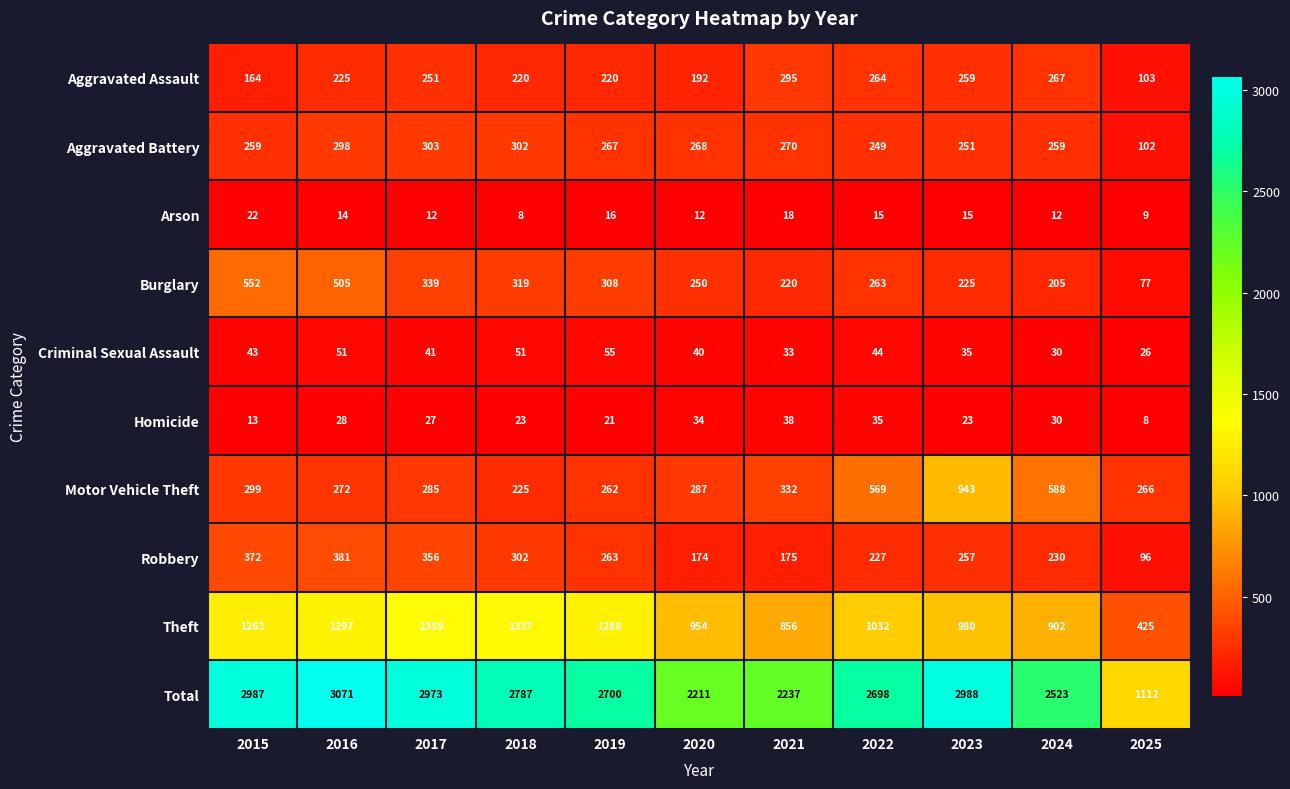

At which label does Total first exceed 2700?

2015